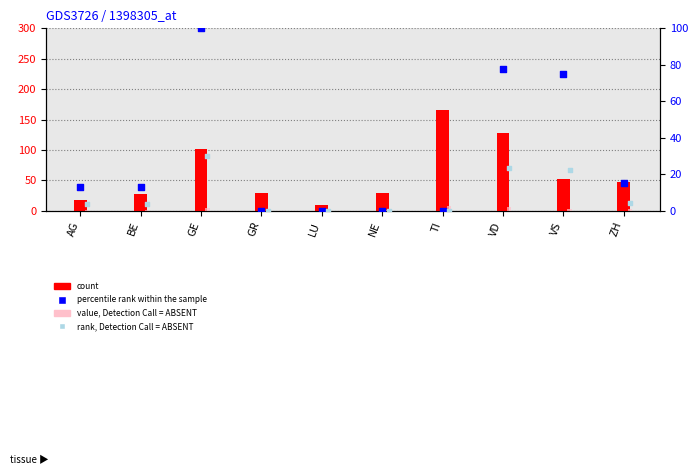

Which series reaches the maximum Y coordinate?

count